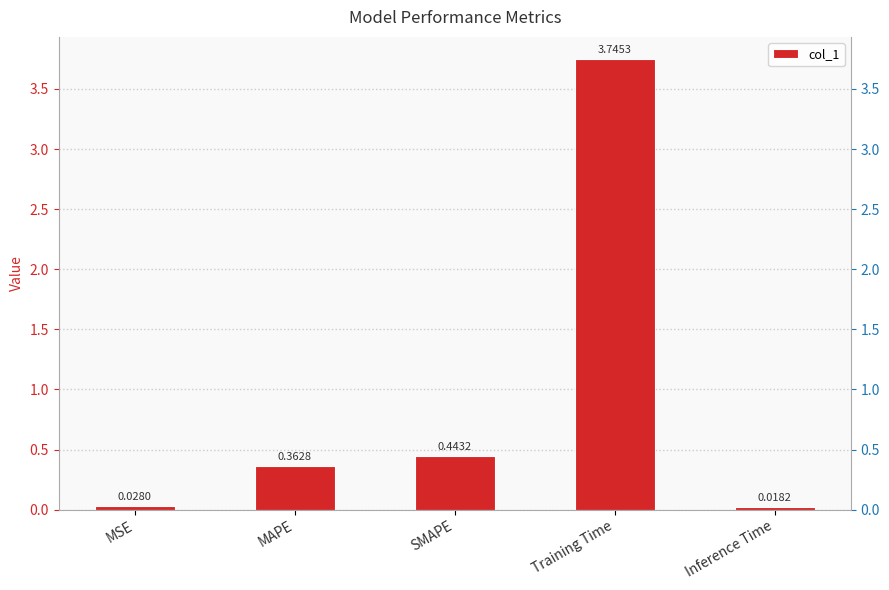

Reading left to right, what are all the values shown in this chart?

0.0	0.4	0.4	3.7	0.0